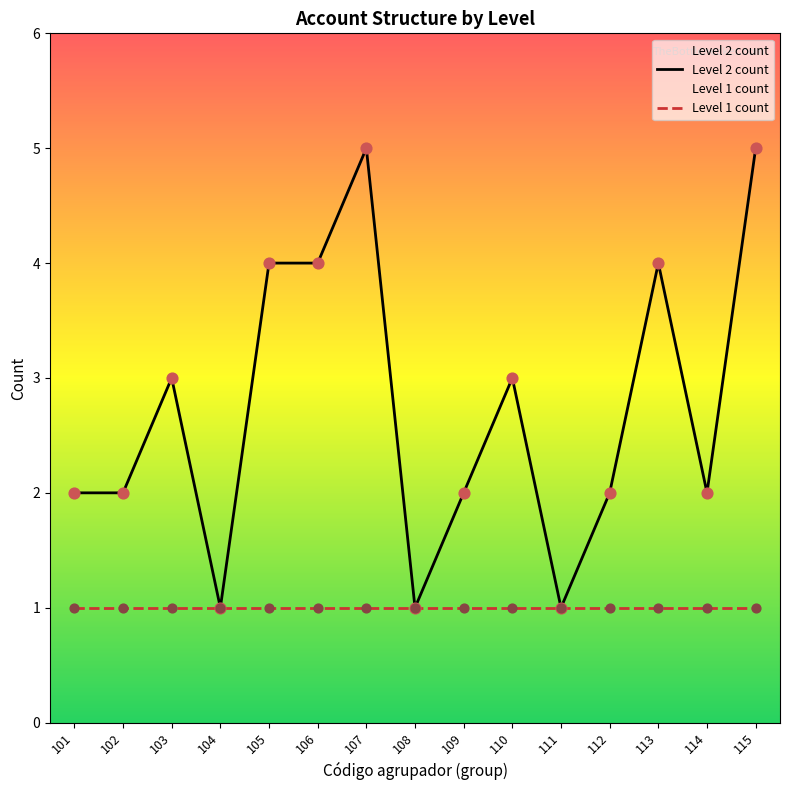

What are all the series names shown in the legend?

Level 2 count, Level 1 count